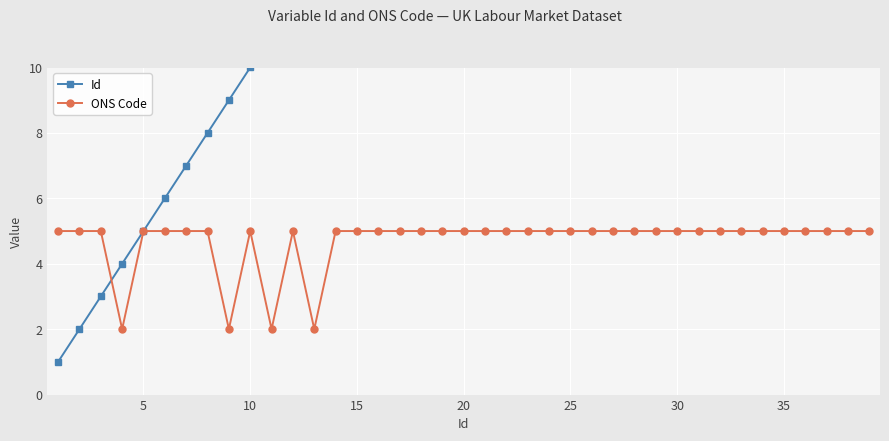

True or false: ONS Code has more than 1 points higher than both neighbors.

True